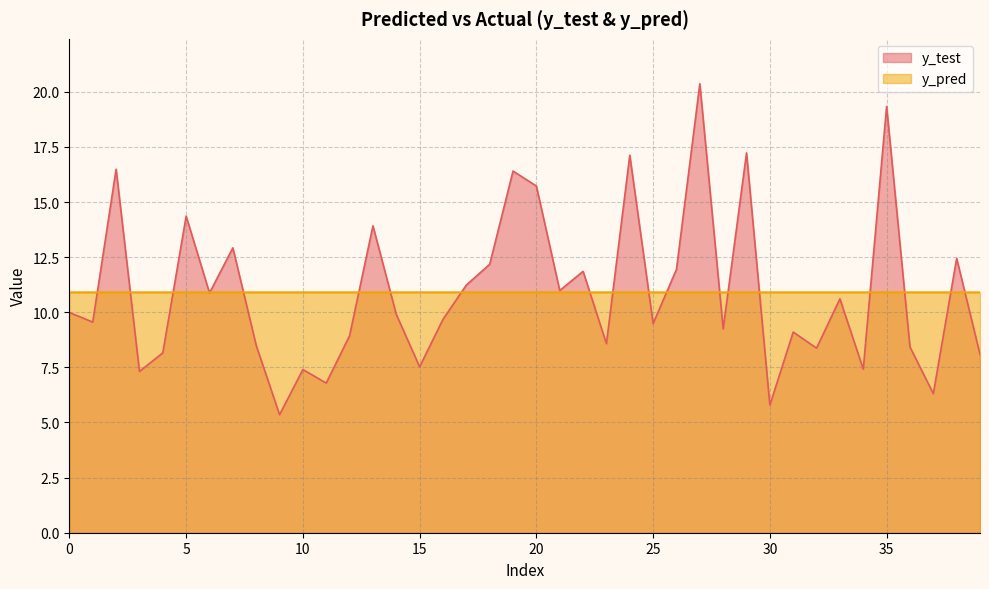

What is the difference between the y_test values at 25 and 24?

7.6